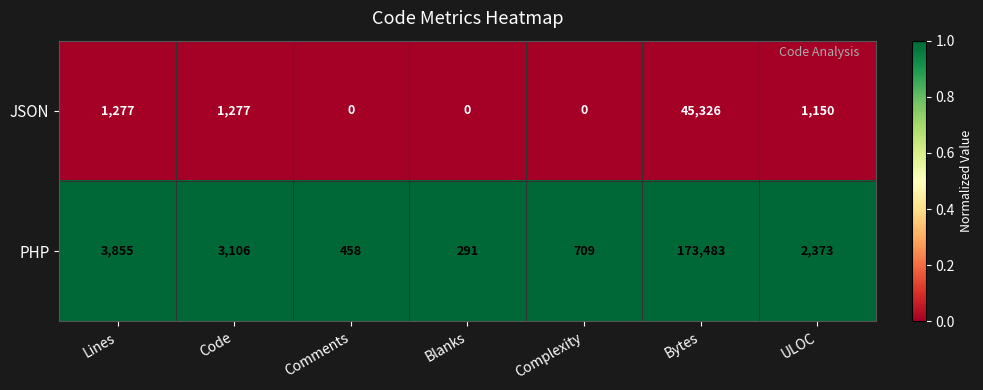

At which label does PHP reach its minimum?

Blanks